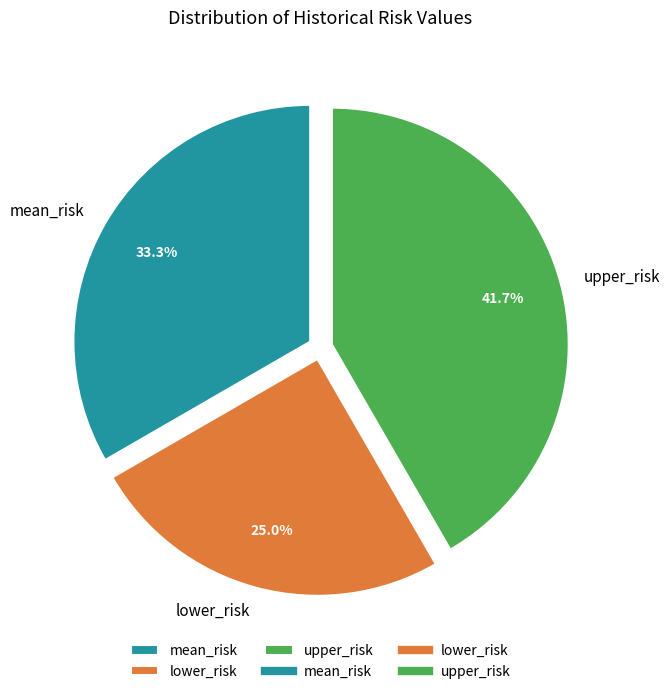

What percentage is the lower_risk slice, to the nearest percent?

25%